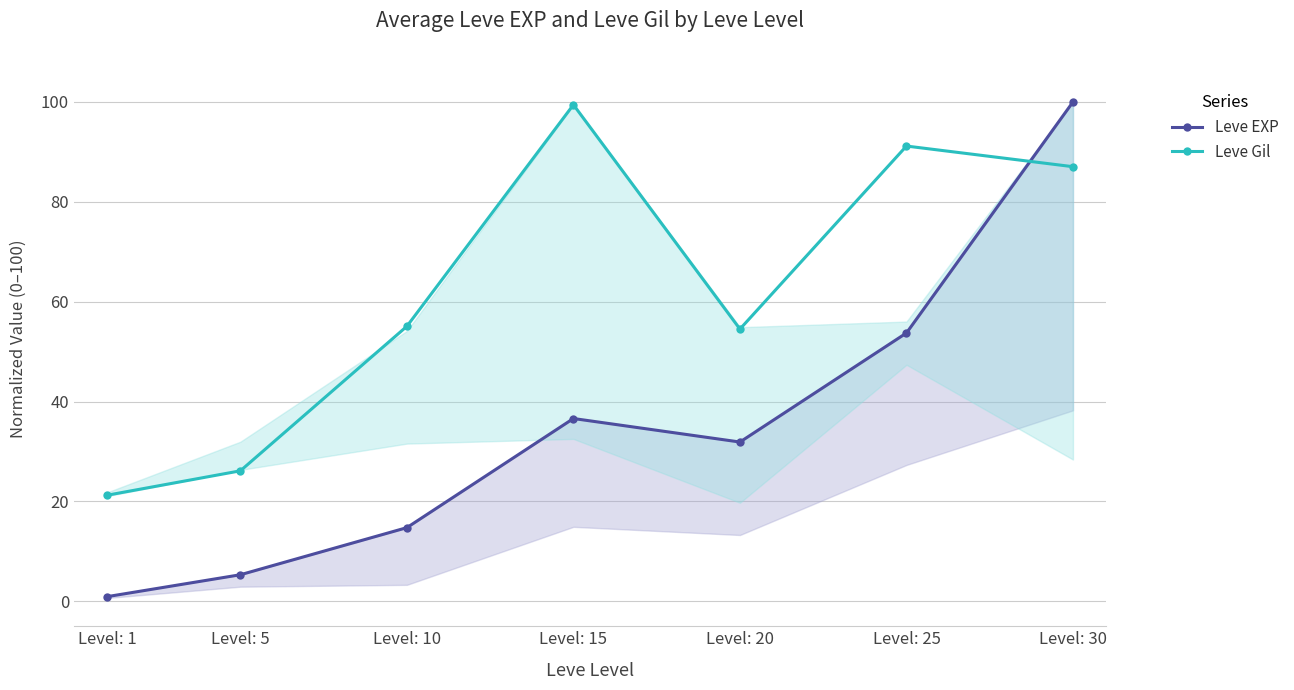

Which series changed the most between Level: 10 and Level: 30?

Leve EXP